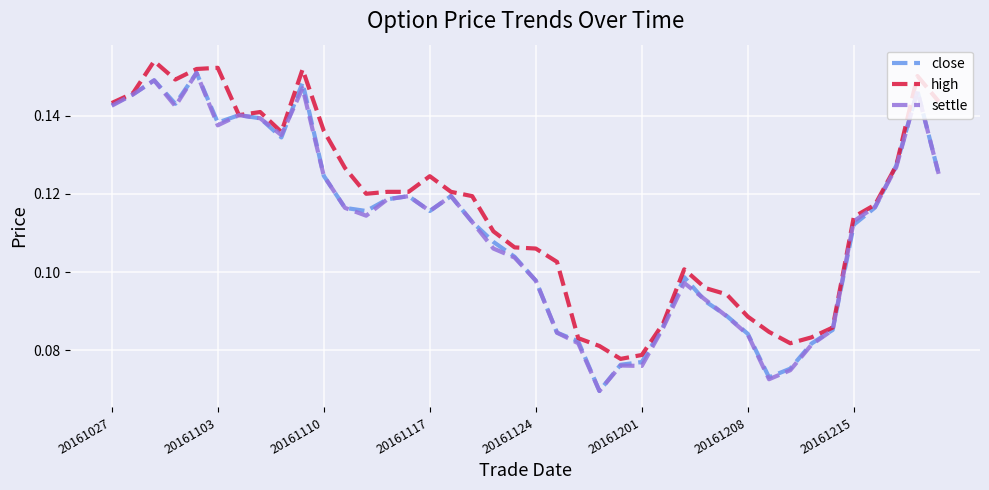

How many close values are between 0 and 1?

40